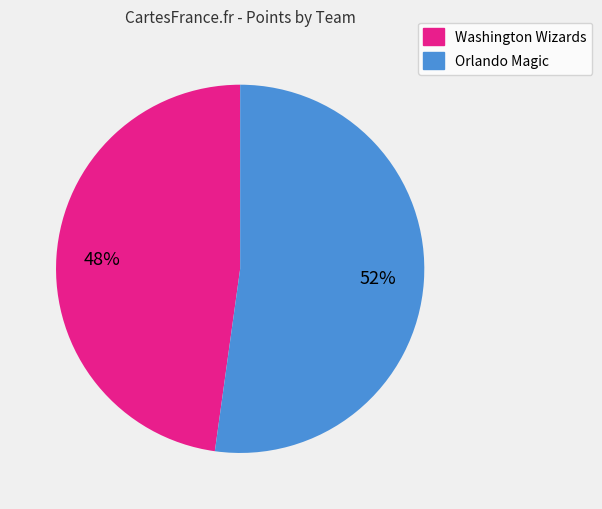

Rank the categories by value from lowest to highest.

Washington Wizards, Orlando Magic